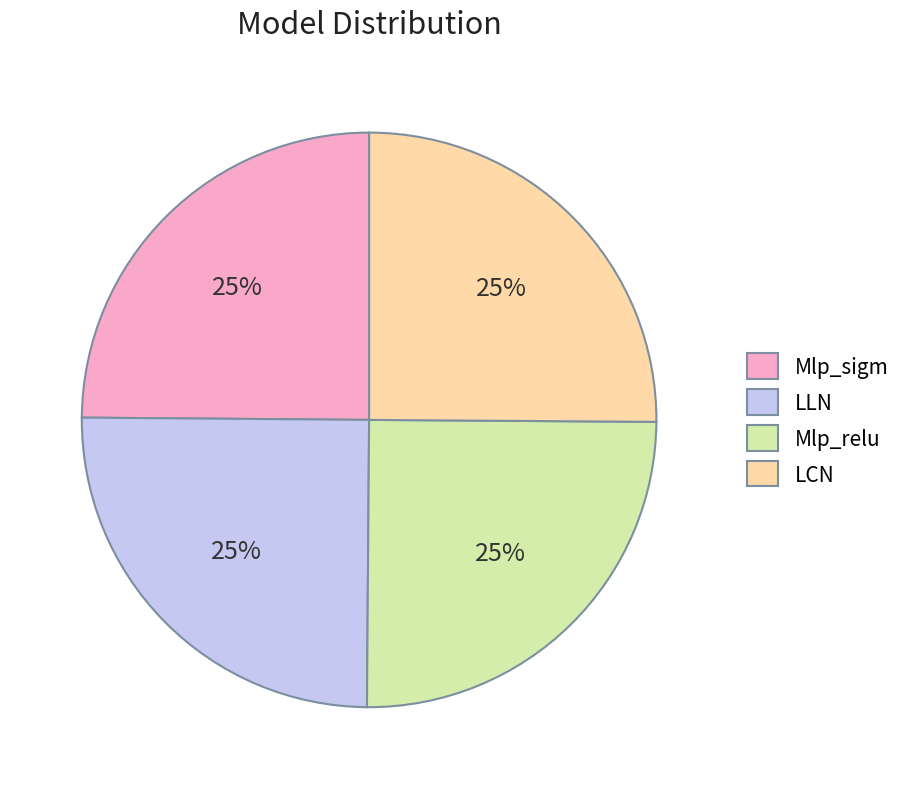

True or false: Mlp_relu accounts for 38% of the total.

False